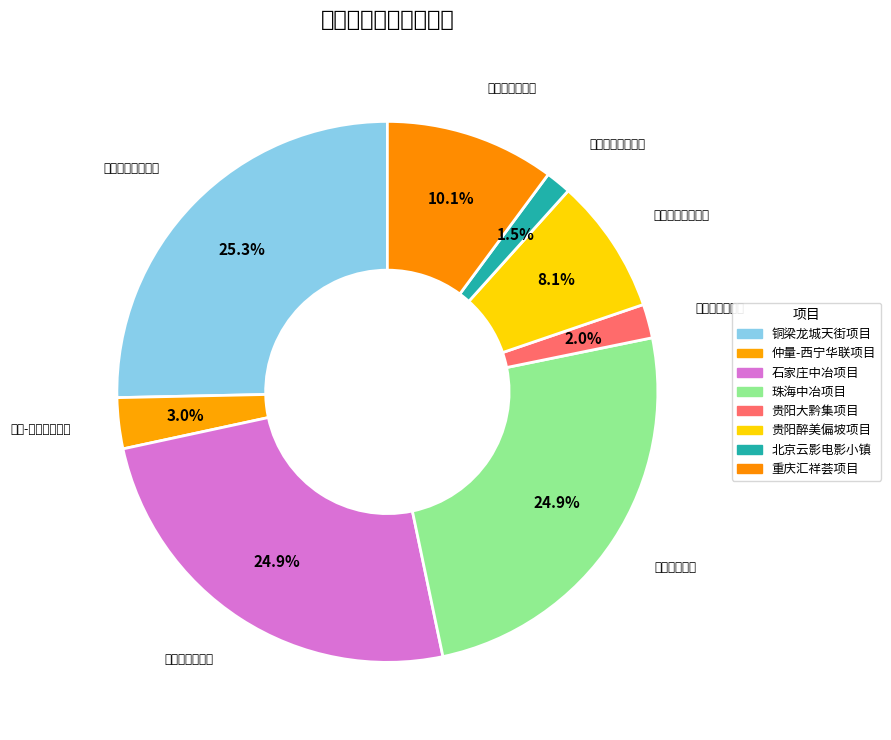

How many slices are in this pie chart?

8